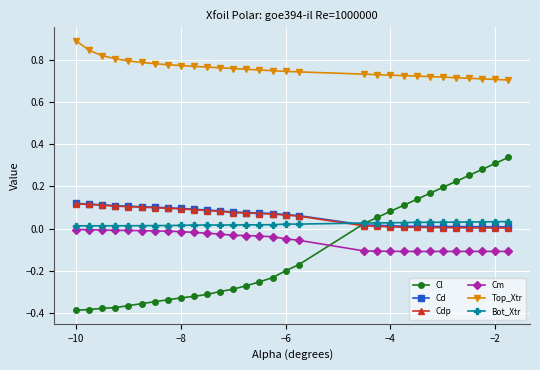

How many intersections are there between Cl and Cd?

1